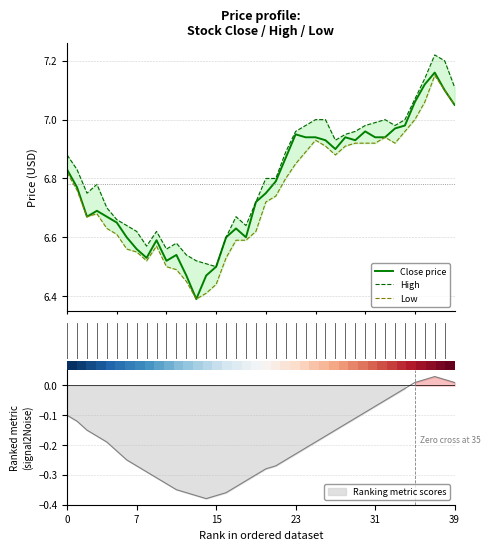

At which category does the chart reach its peak across all series?

37